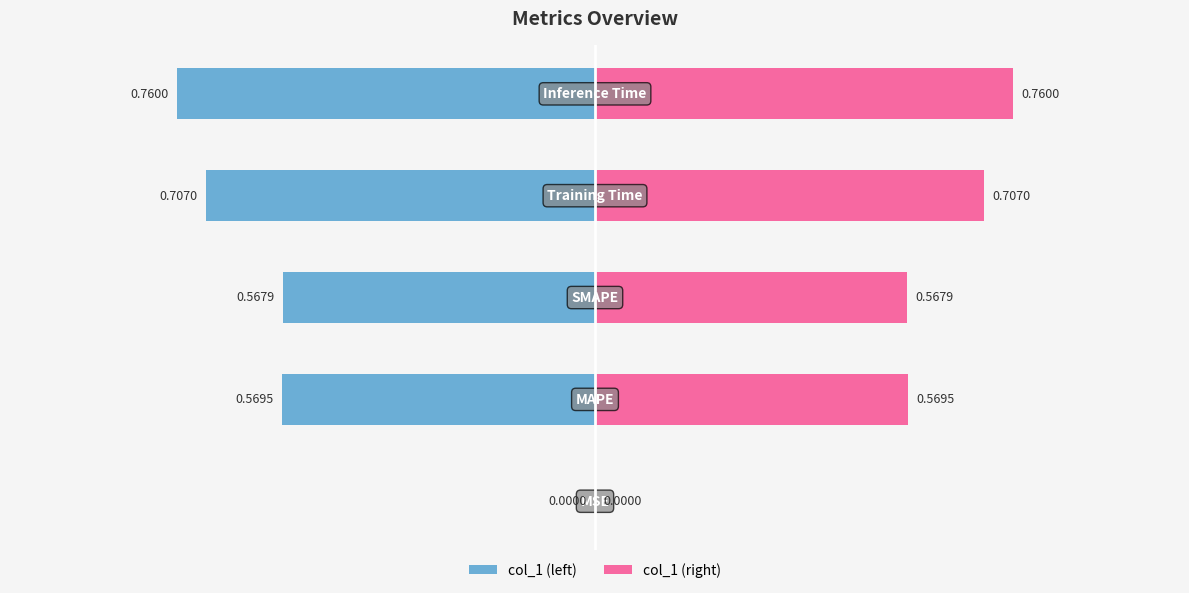

True or false: col_1 (right) has a value of 0.2 at 4.

False